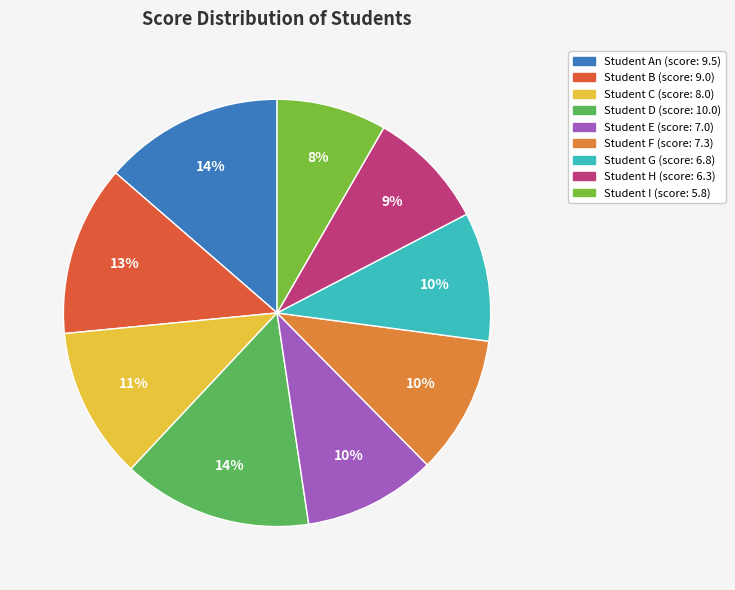

Is there any slice that represents more than half of the pie?

No